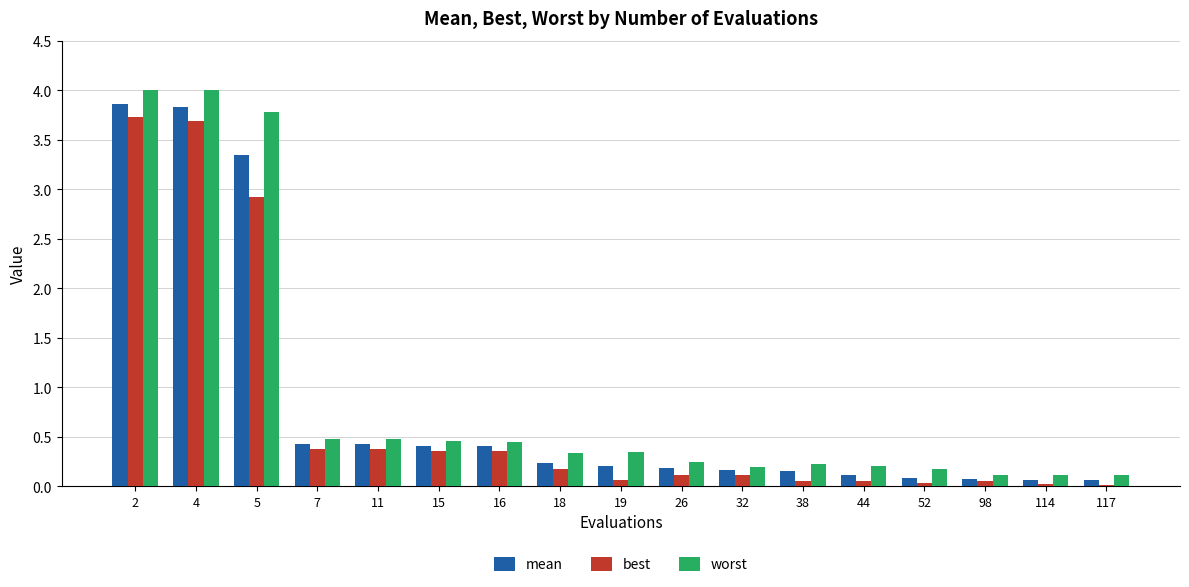

Is the value of best at 4 greater than the value of worst at 16?

Yes